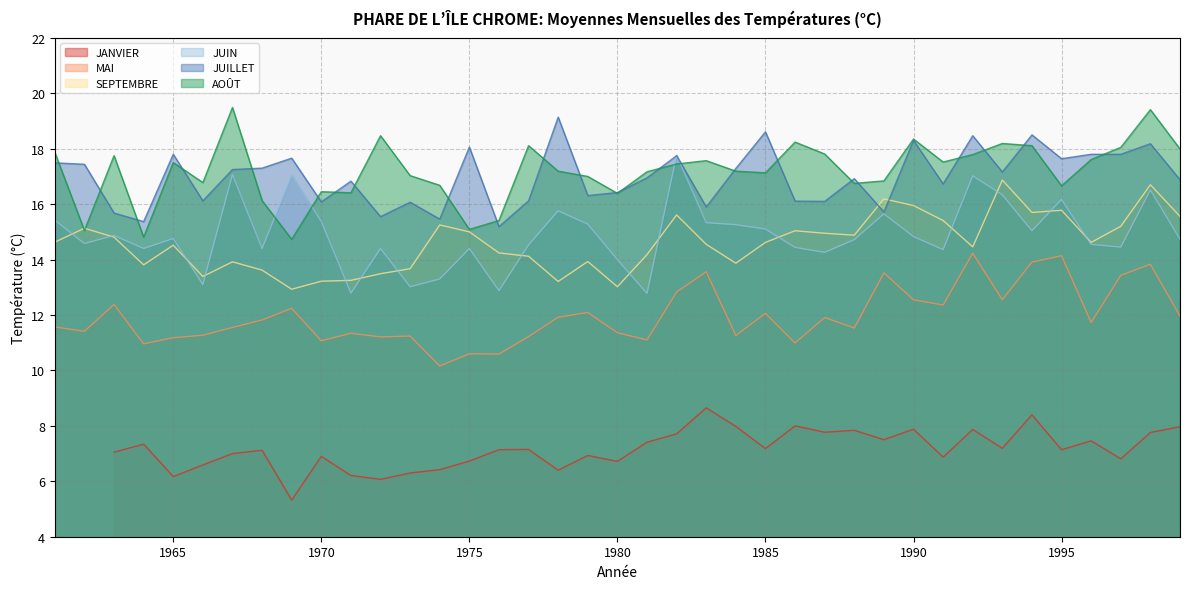

What is the lowest value of the AOÛT series?

14.7